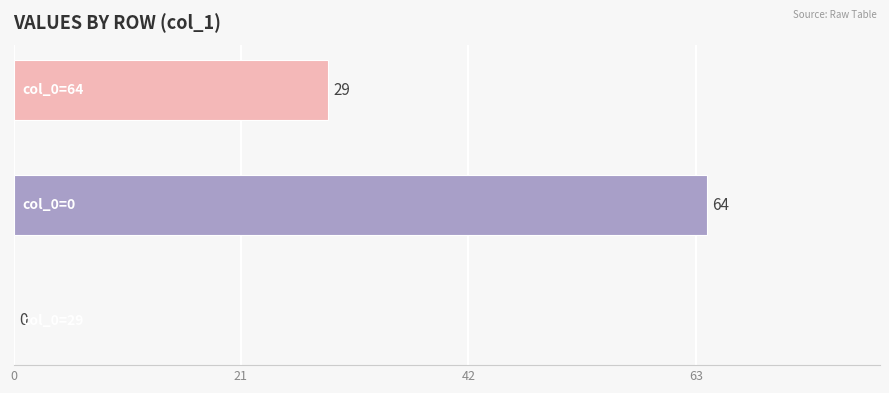

How many positive values are there?

2